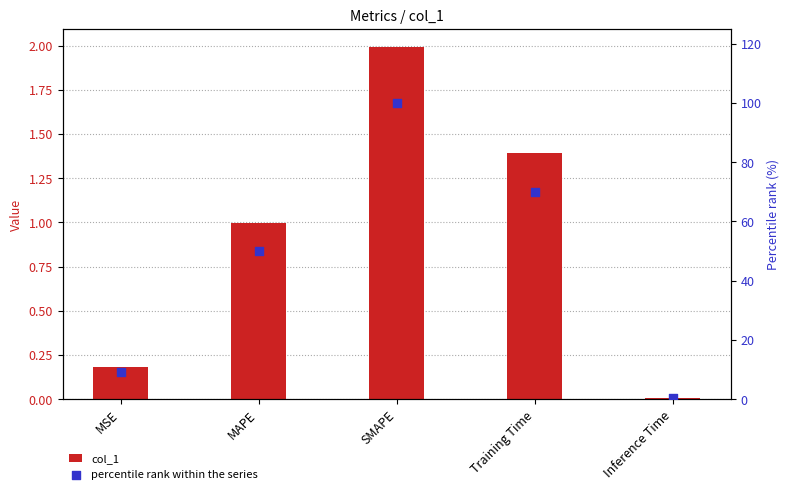

Is the value of percentile rank within the series at Inference Time greater than the value of col_1 at SMAPE?

No